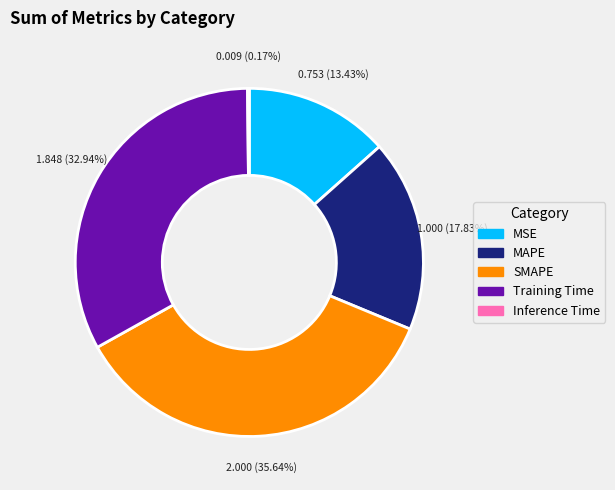

Is it true that MSE is 28% of the pie?

False